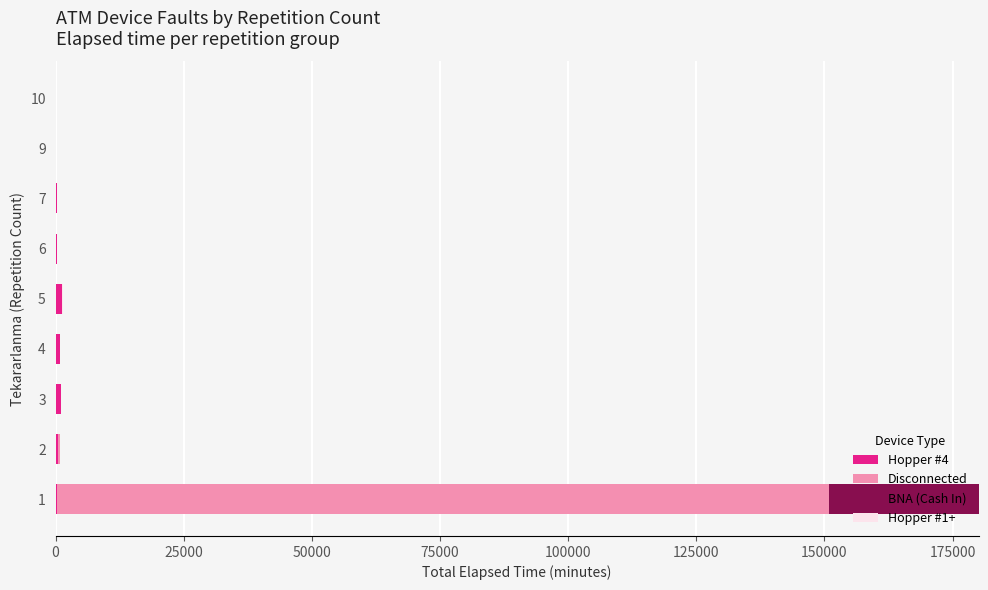

Count the number of categories in the chart.

9